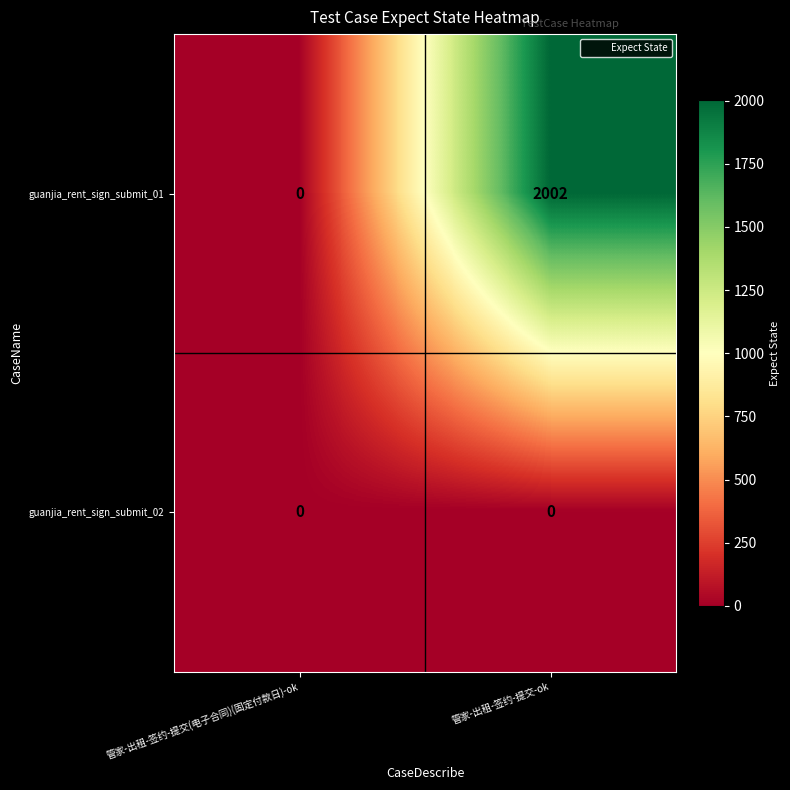

Reading left to right, list all the values displayed in this chart.

guanjia_rent_sign_submit_01: 管家-出租-签约-提交(电子合同)(固定付款日)-ok=0	管家-出租-签约-提交-ok=2002
guanjia_rent_sign_submit_02: 管家-出租-签约-提交(电子合同)(固定付款日)-ok=0	管家-出租-签约-提交-ok=0